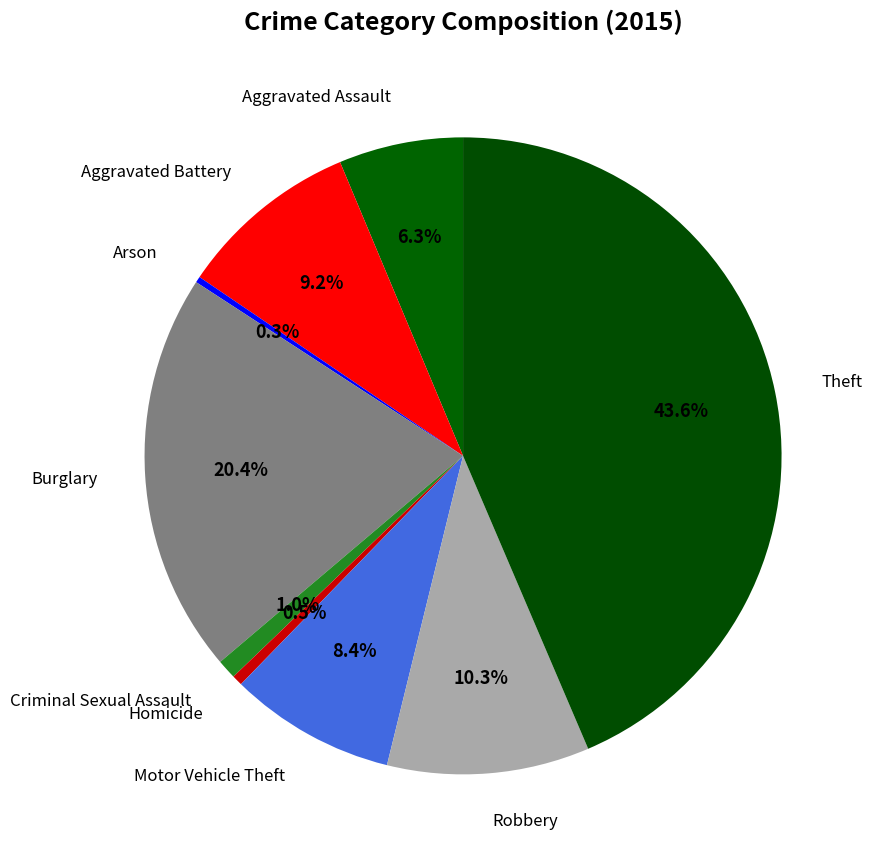

Rank the categories by value from lowest to highest.

Arson, Homicide, Criminal Sexual Assault, Aggravated Assault, Motor Vehicle Theft, Aggravated Battery, Robbery, Burglary, Theft